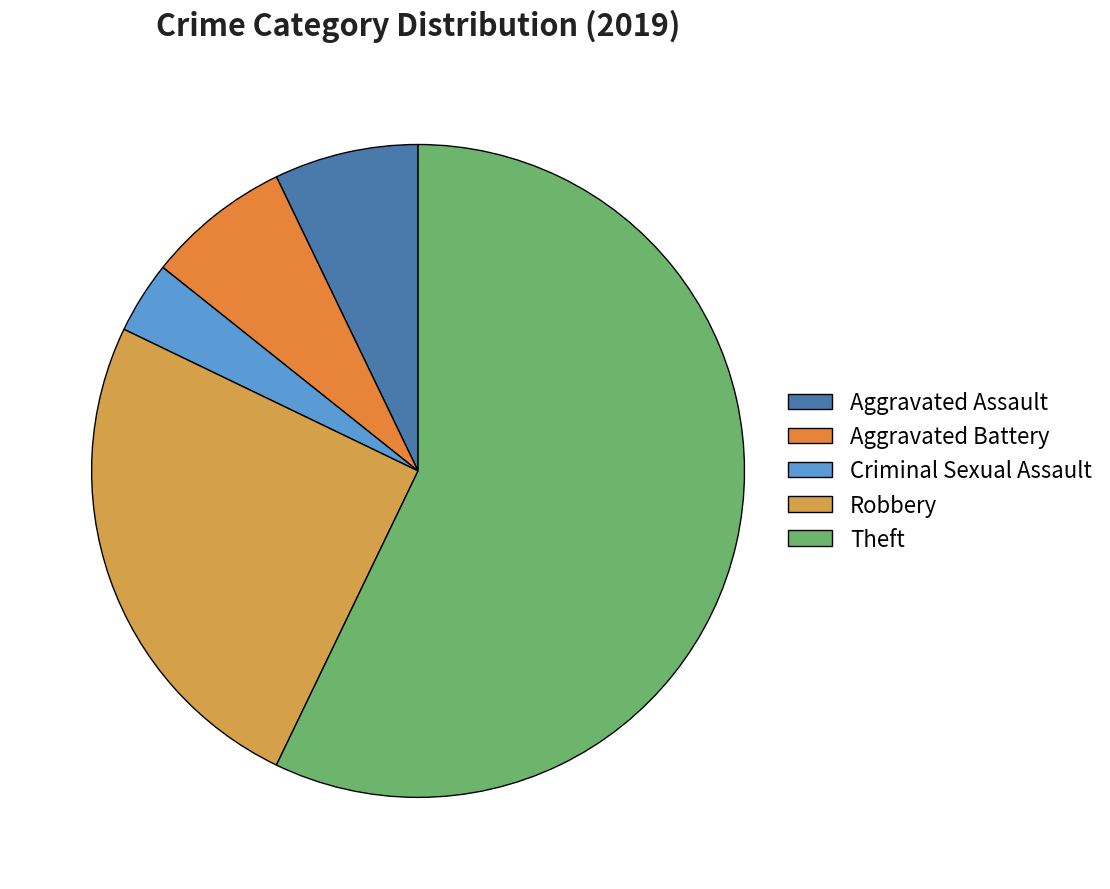

How much of the chart is everything except Aggravated Battery?

92.9%